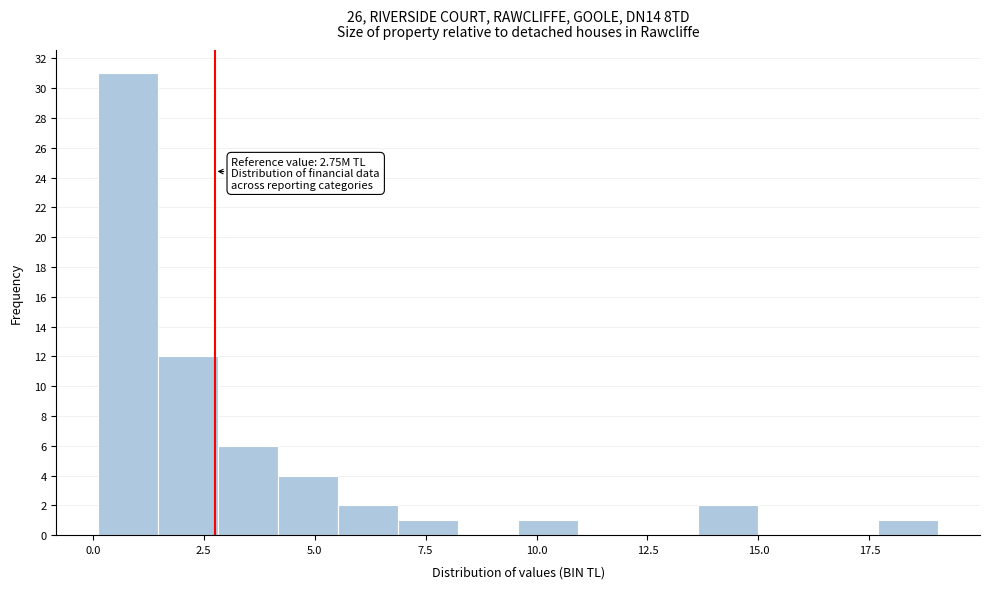

Read against the x-axis, roughly where is the centre of the tallest bar?

1.0